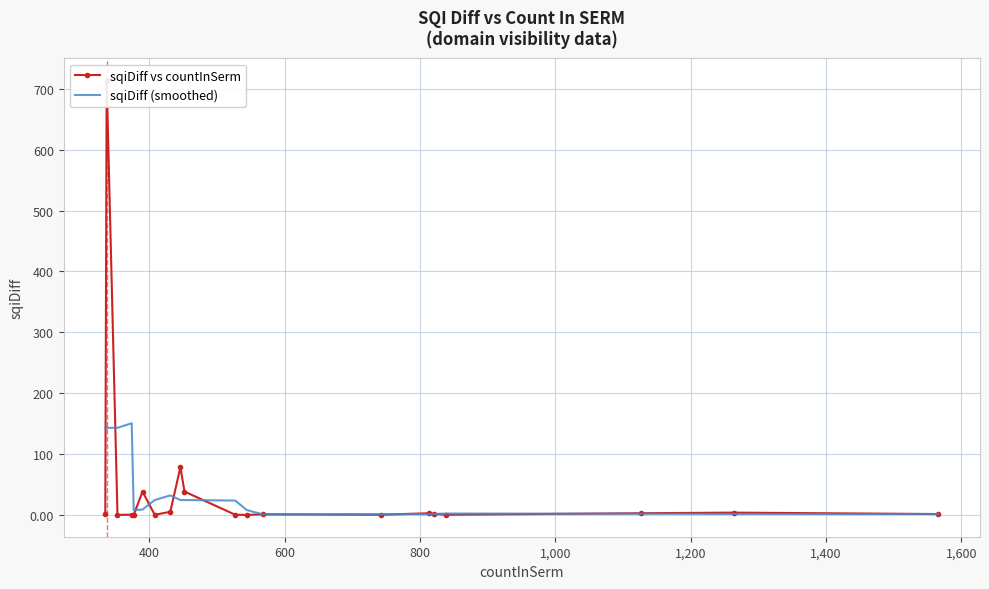

True or false: sqiDiff (smoothed) has a value of 13.7 at 11.

False